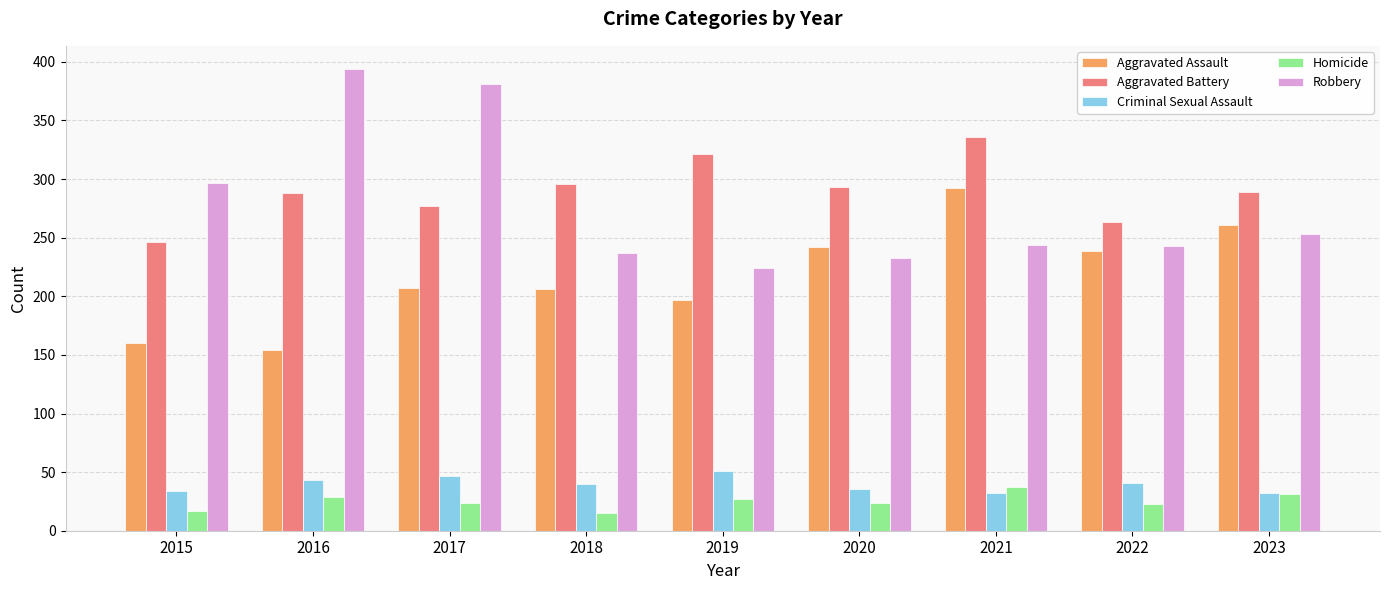

True or false: Homicide has a value of 7 at 2019.

False